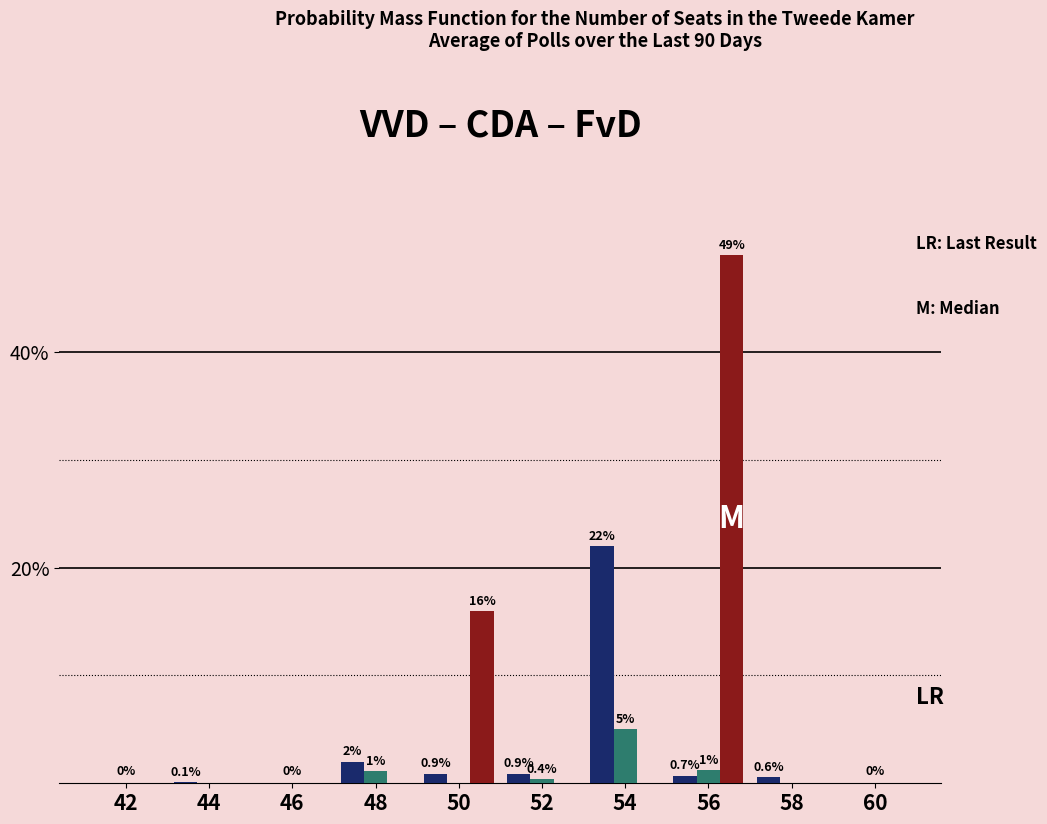

At which category is the sum across all series the highest?

56